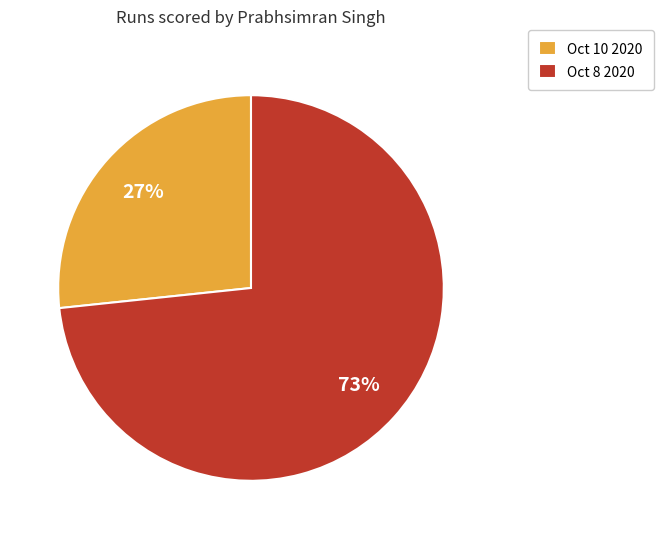

How many slices are in this pie chart?

2